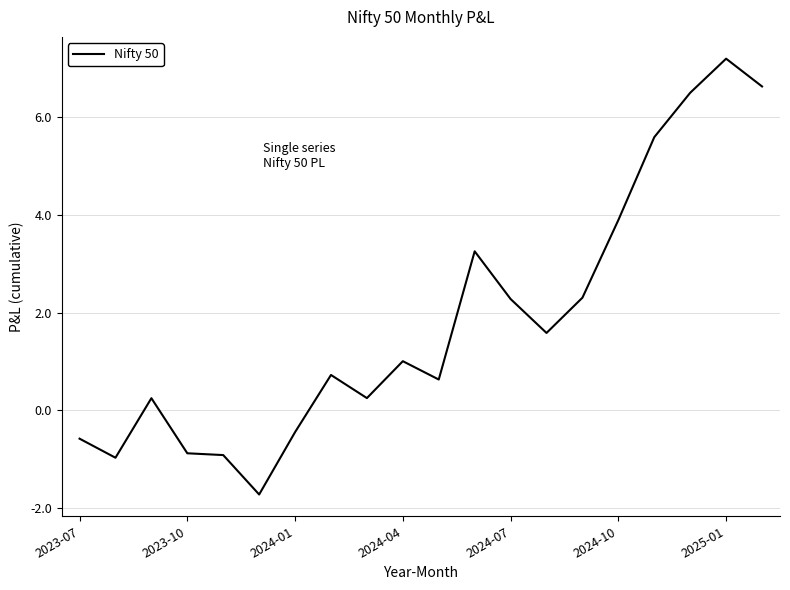

How many series are shown in this chart?

1